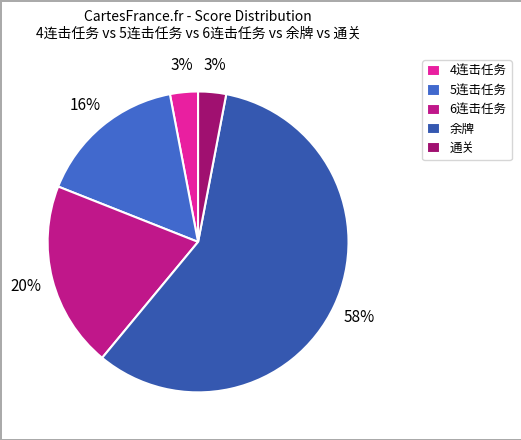

Is there a majority slice in this chart?

Yes